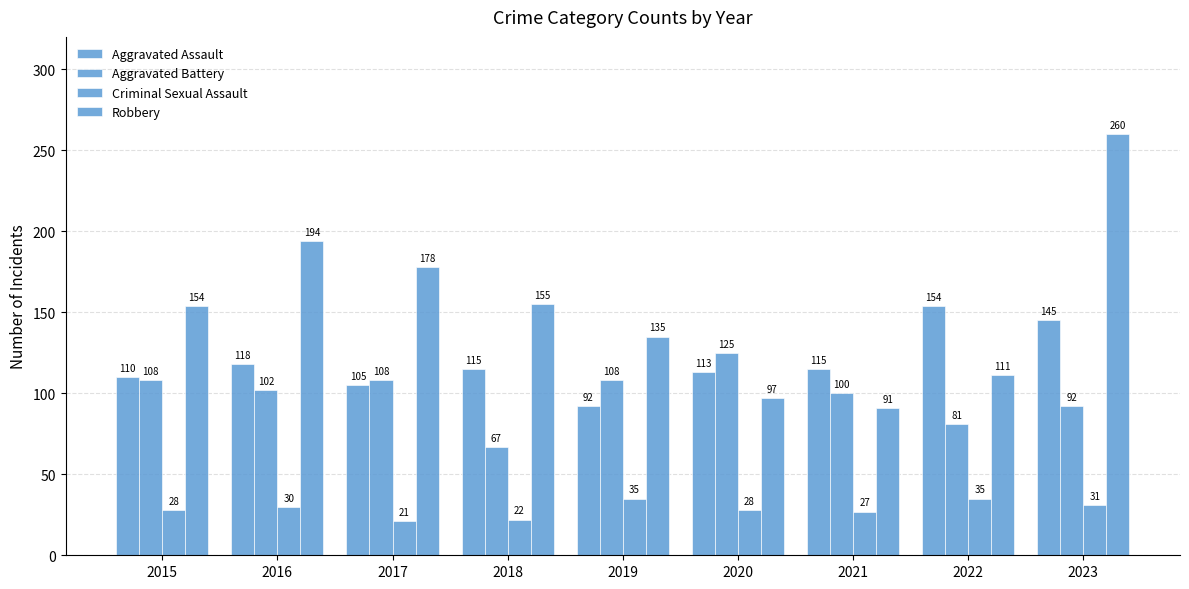

At which category is the sum across all series the highest?

2023